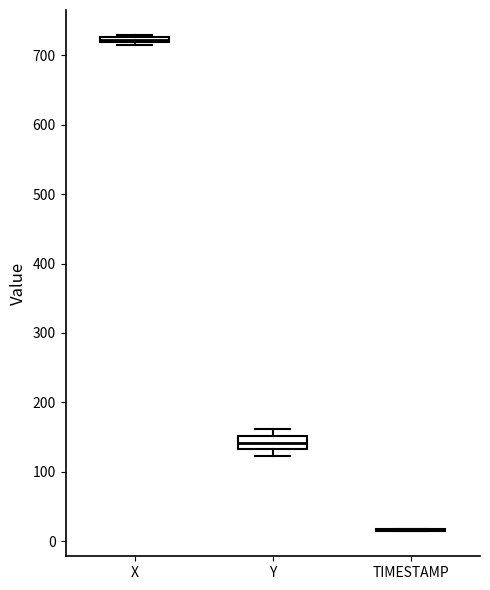

Where does the median line of the box for Y sit on the y-axis? The values are not printed on the chart, so give them approximately, as read against the axis.

140